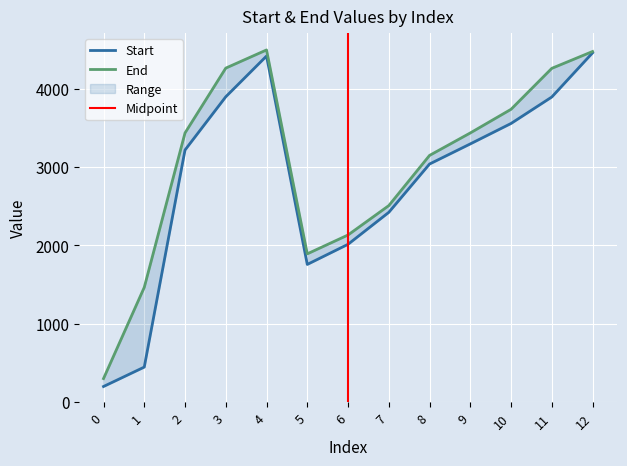

Does the chart display data point markers on the line(s)?

No